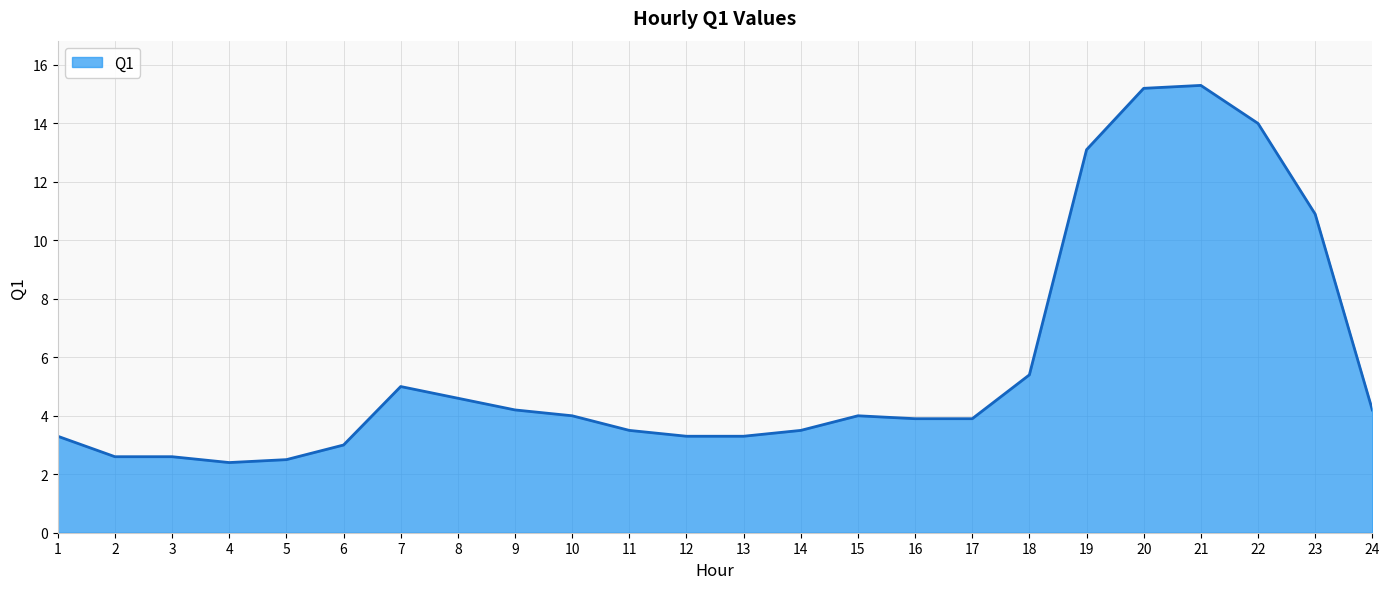

True or false: the data shows 1.7 at 5.

False